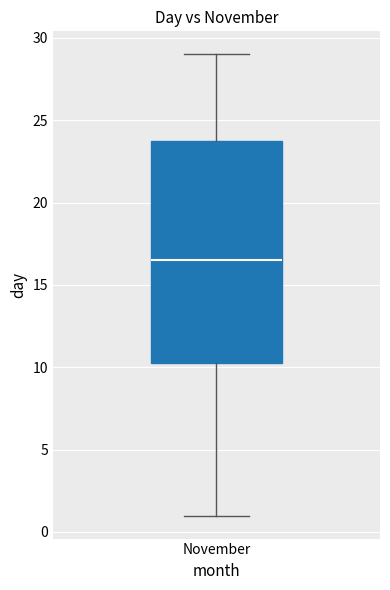

Transcribe this box plot: give where the median line is, the range the box spans, and where the two whiskers end, as read against the y-axis. The values are not printed on the chart, so give them approximately, as read against the axis.

median 16.5, box 10.5 to 24.0, whiskers 1.0 to 29.0